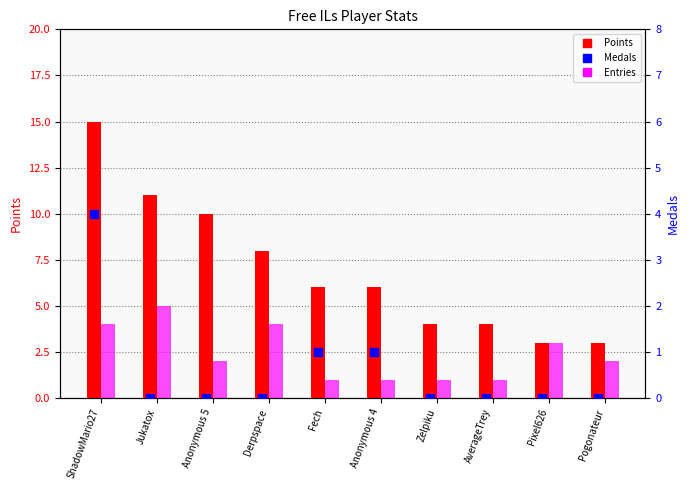

Is the value of Entries at ShadowMario27 greater than the value of Medals at Pixel626?

Yes